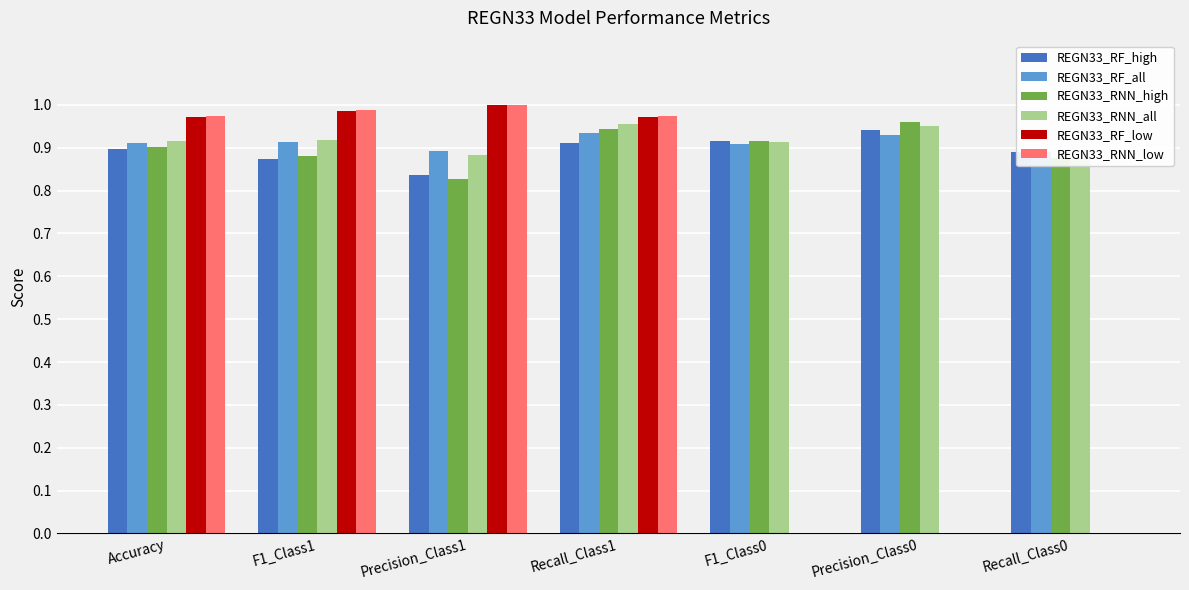

What is the maximum value shown in the chart?

1.0